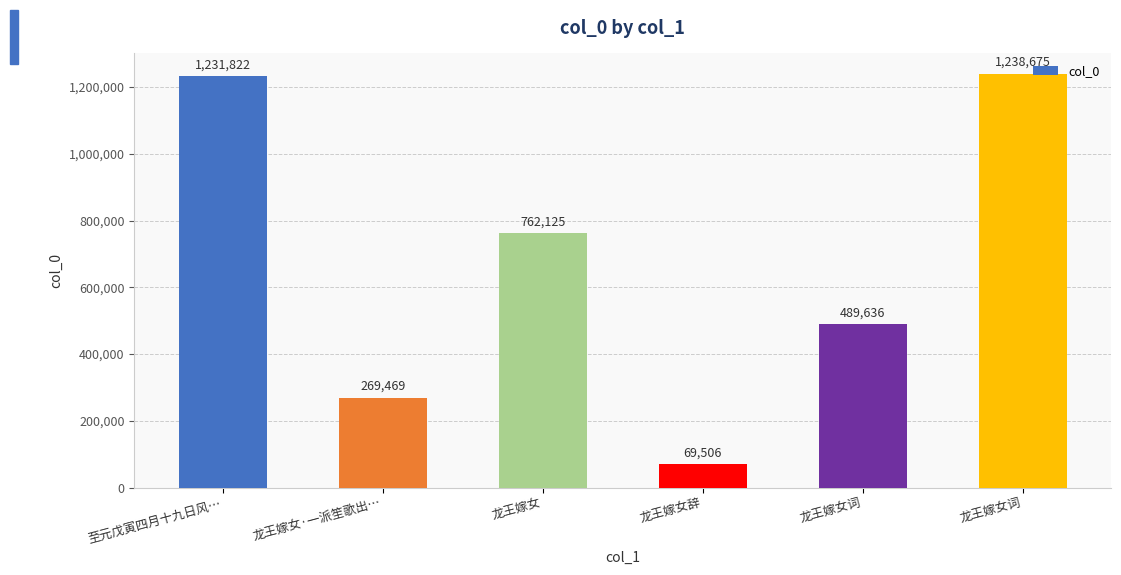

The value at 龙王嫁女辞 is 69506. True or false?

True